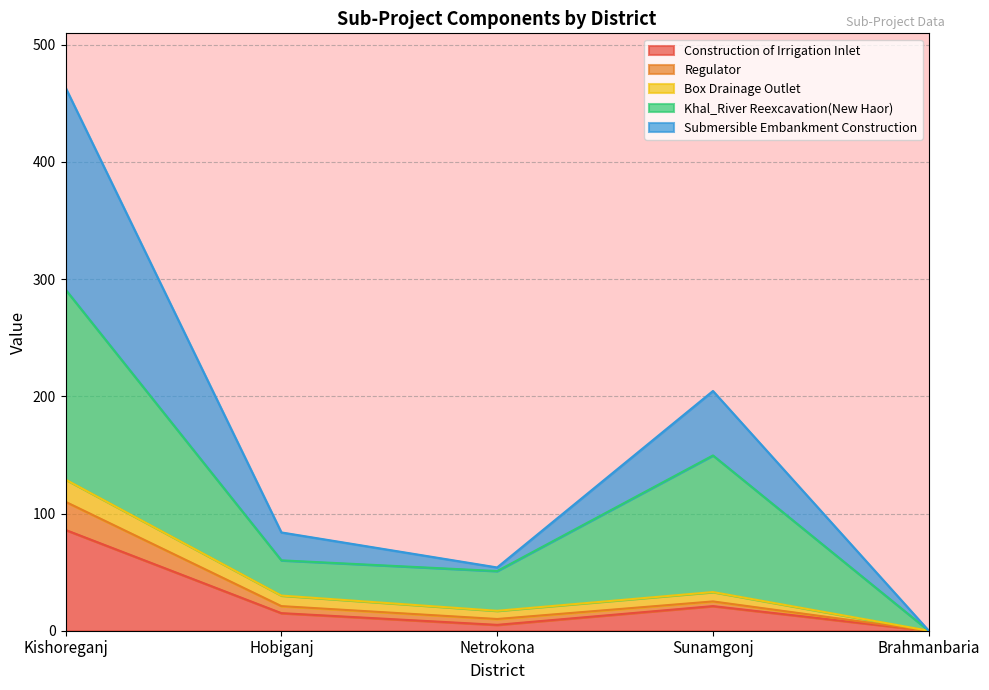

What position from the right is Kishoreganj?

5